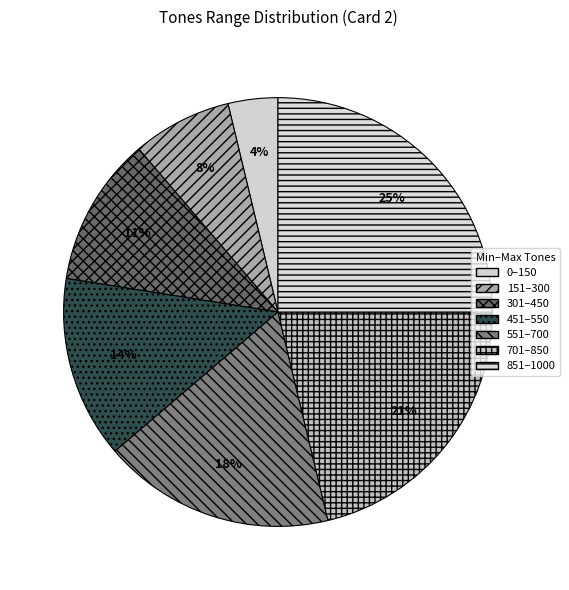

Approximately how many times larger is the value at 0 compared to 701?

0.2